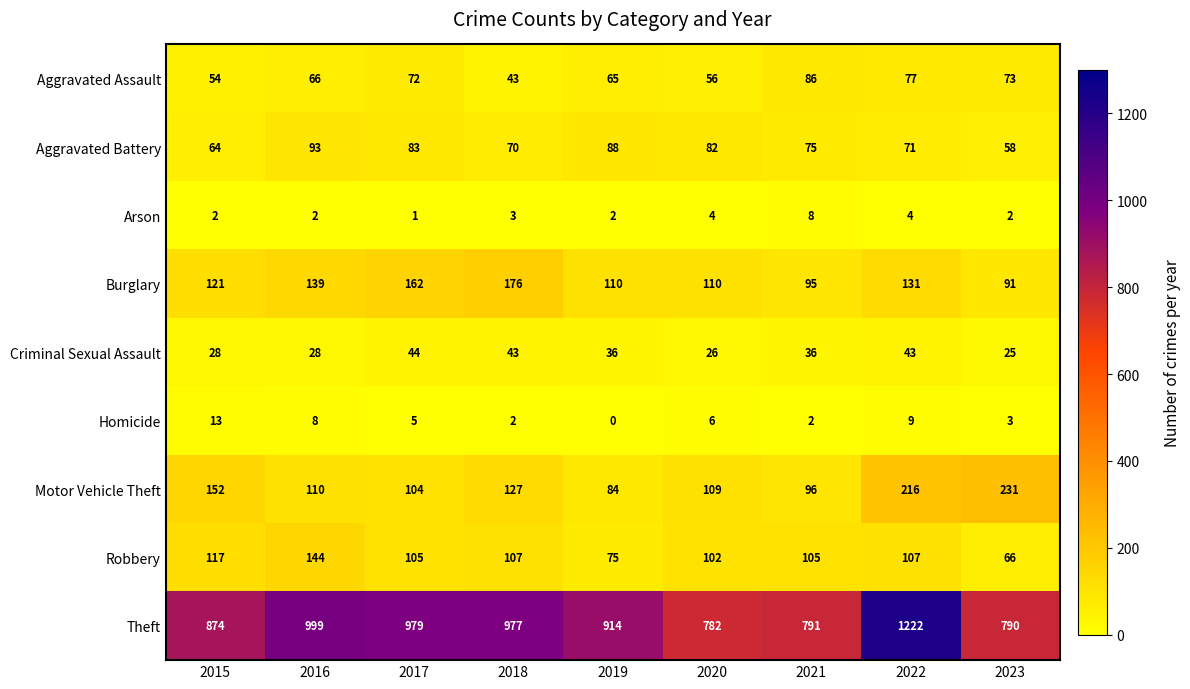

Which series has the largest range (max minus min)?

Theft